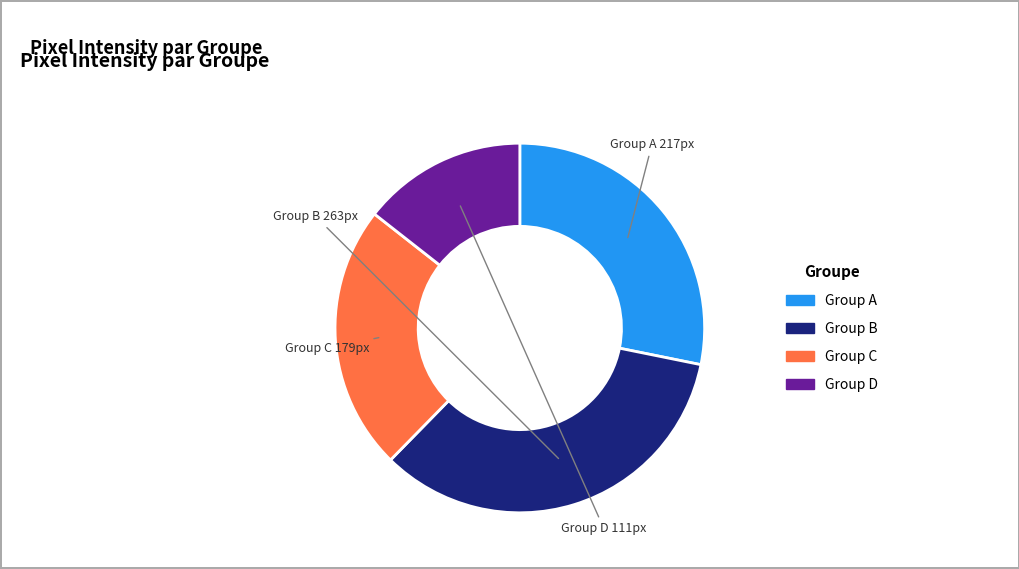

Which has a higher value, Group D or Group B?

Group B